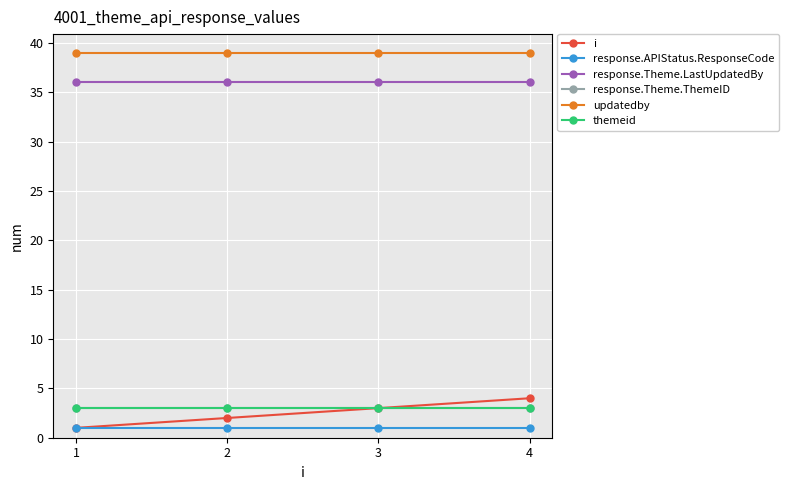

Does the chart have visible grid lines?

Yes